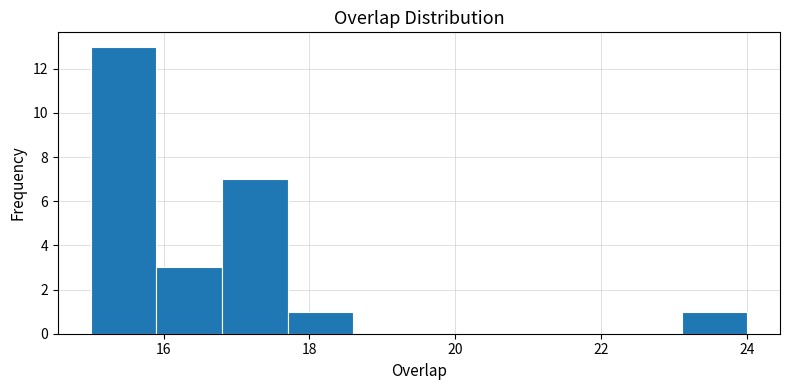

Over which range of the x-axis is the bar tallest?

15.0 to 15.9